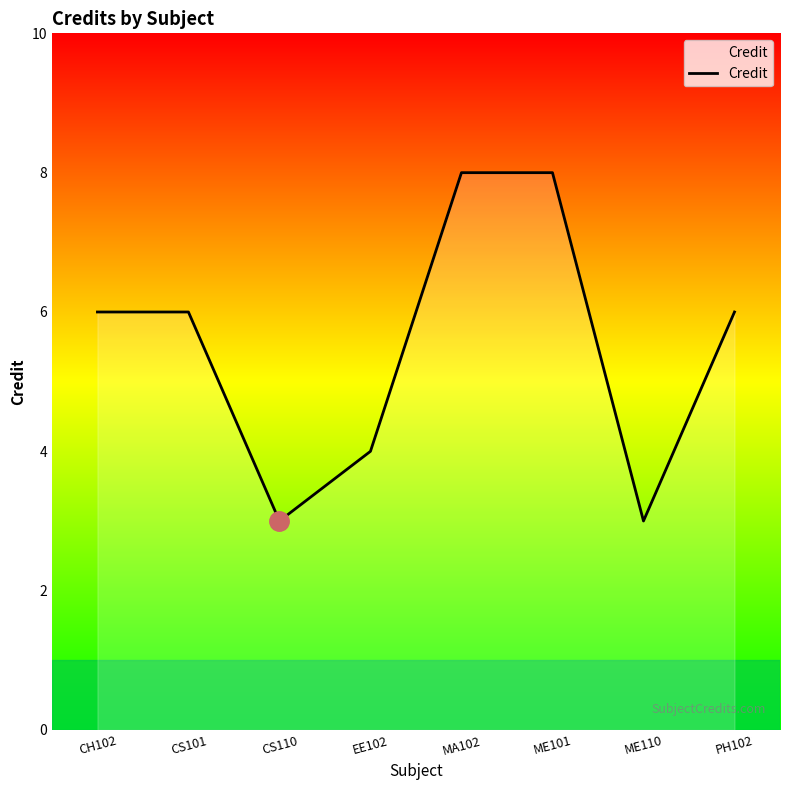

Is it true that the value at PH102 is 4?

False